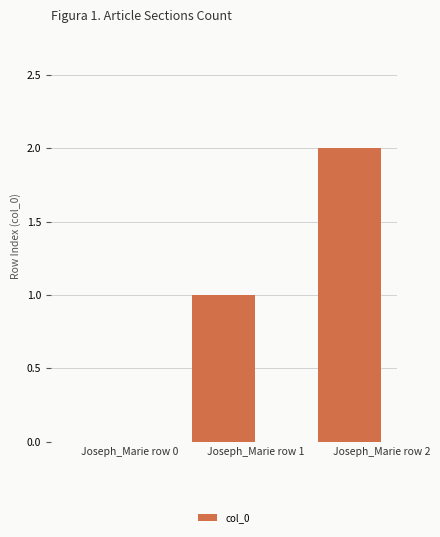

Count the values in the range 0 to 2.

3